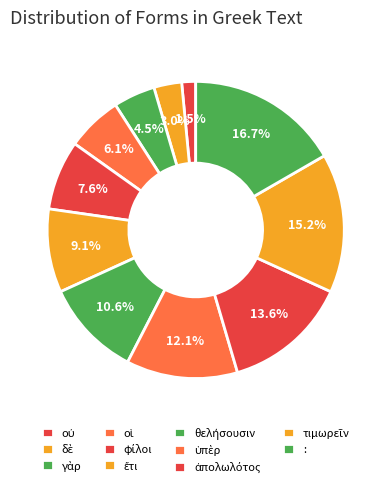

How many segments does this pie chart have?

11